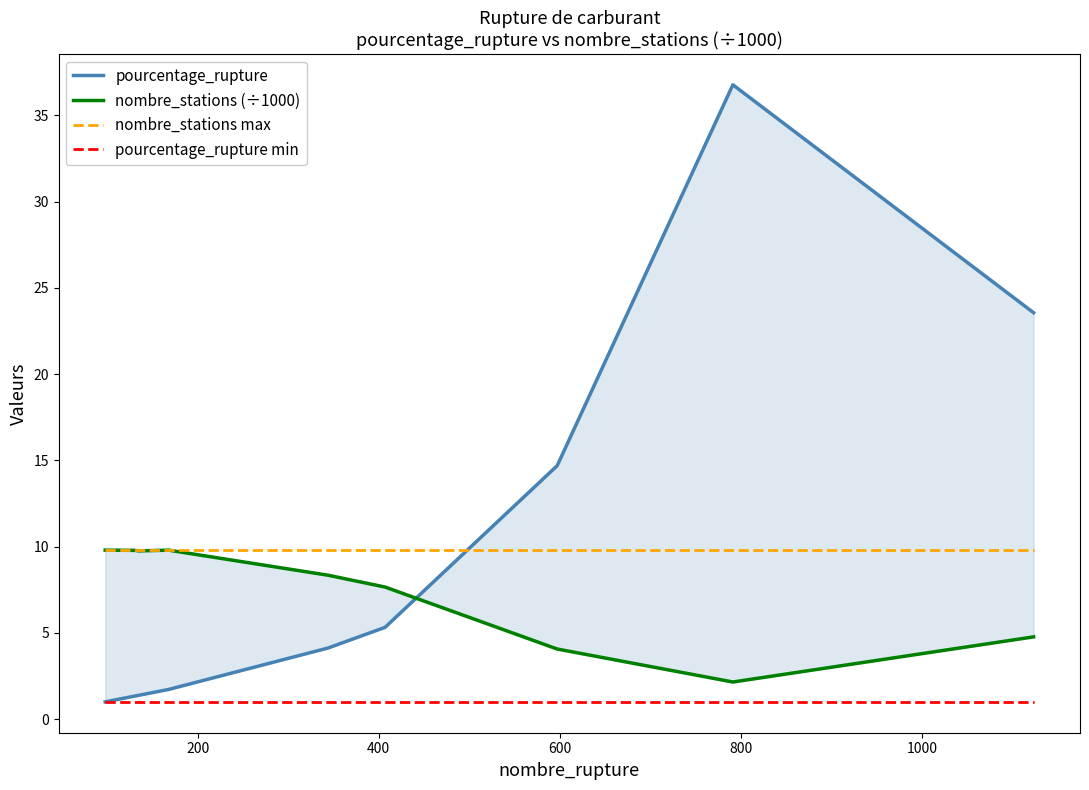

What is the average value of the pourcentage_rupture min series?

1.0